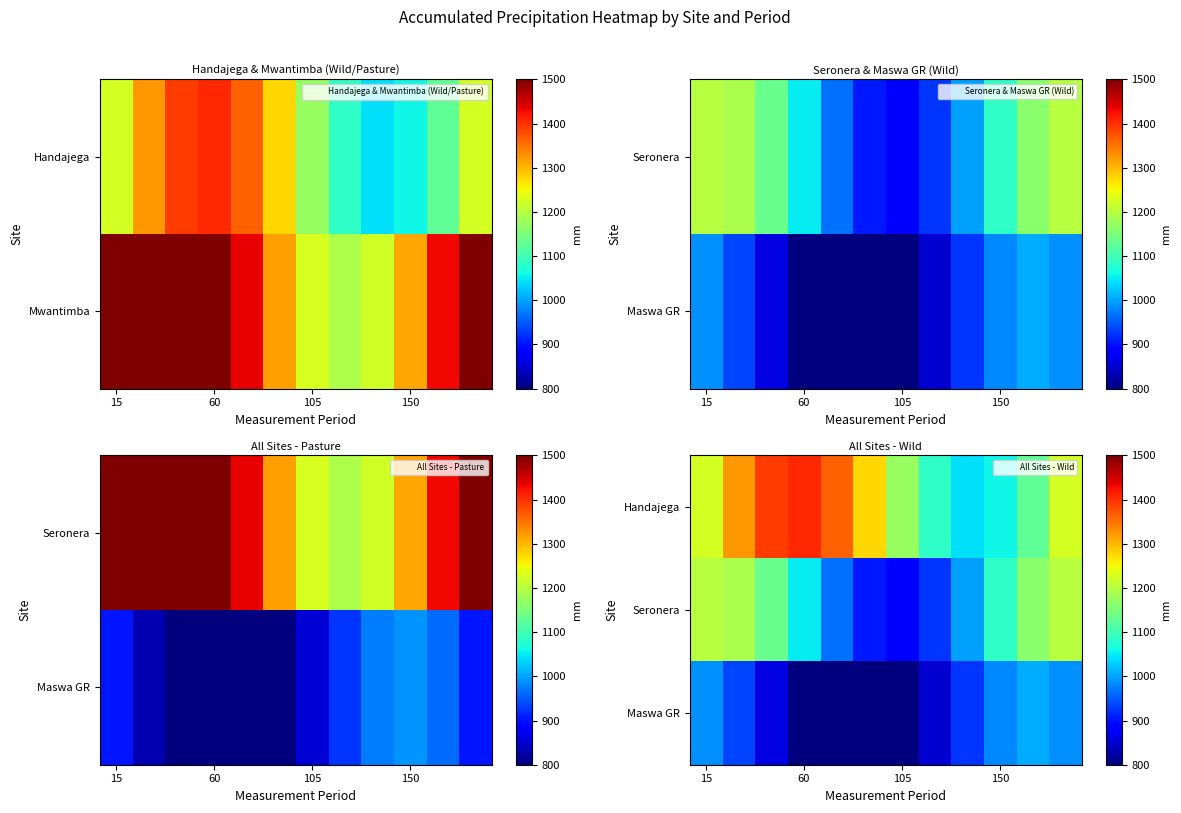

At which category does the chart reach its minimum across all series?

5